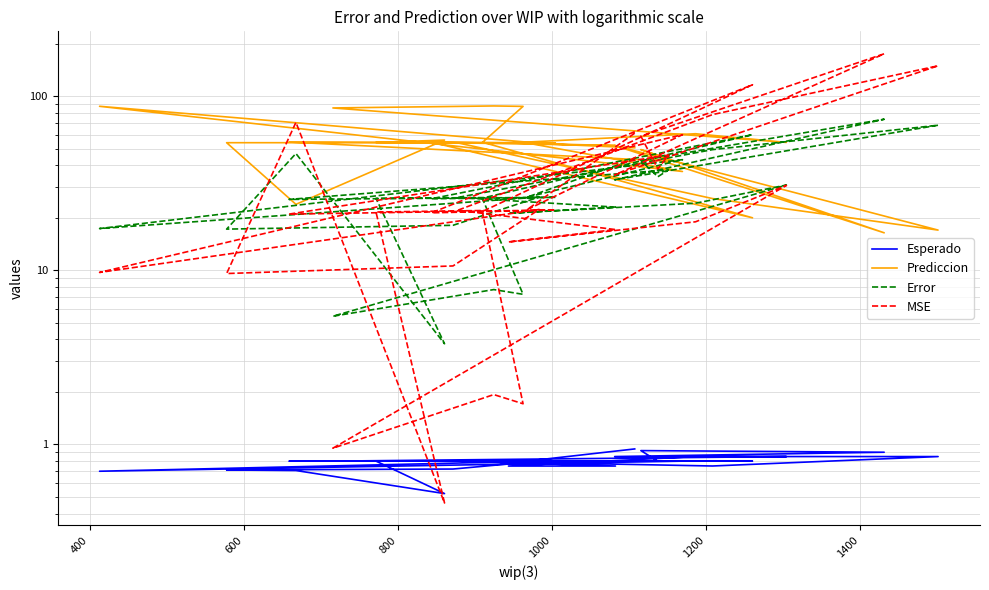

What is the average value of the Esperado series?

0.8